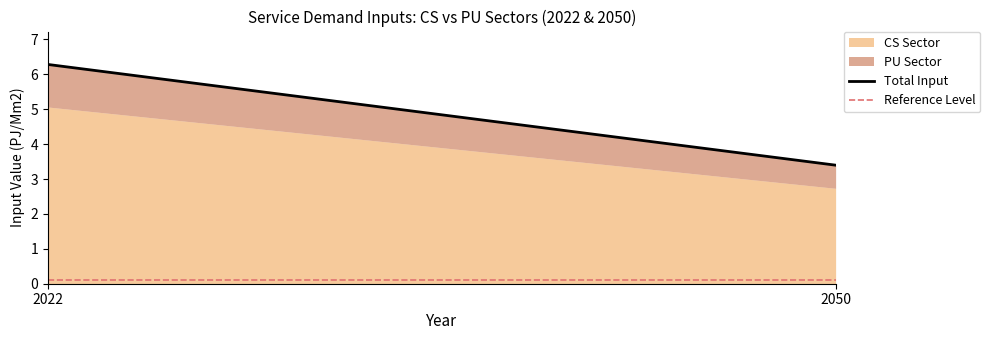

The CS Sector series shows 5.1 at 2022. True or false?

True